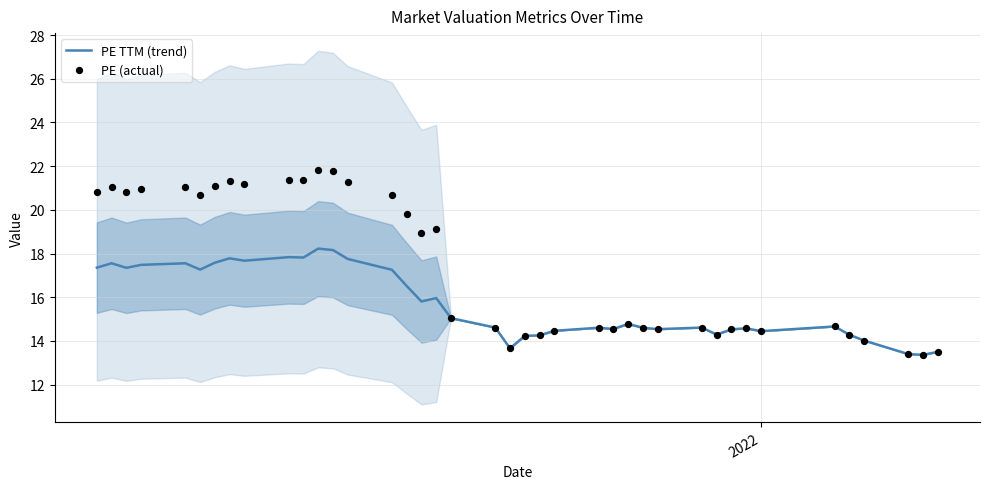

What is the lowest value of the PE TTM (trend) series?

13.4